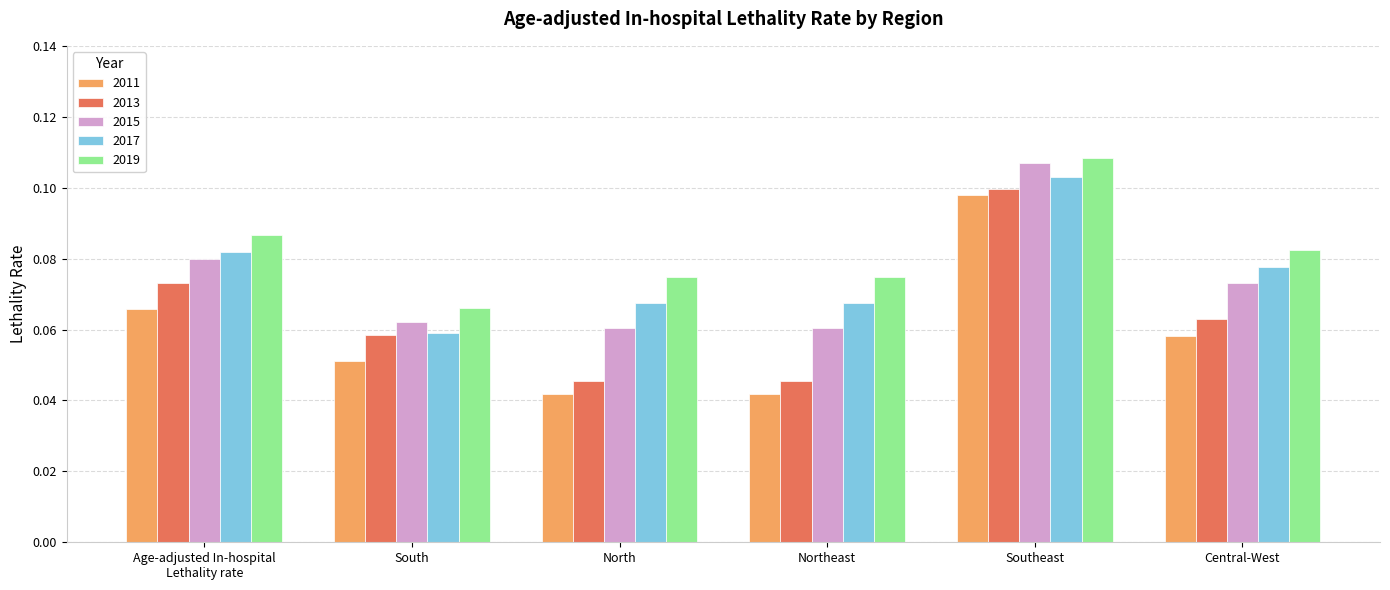

At North, list the series in order from smallest to largest.

2011, 2013, 2015, 2017, 2019